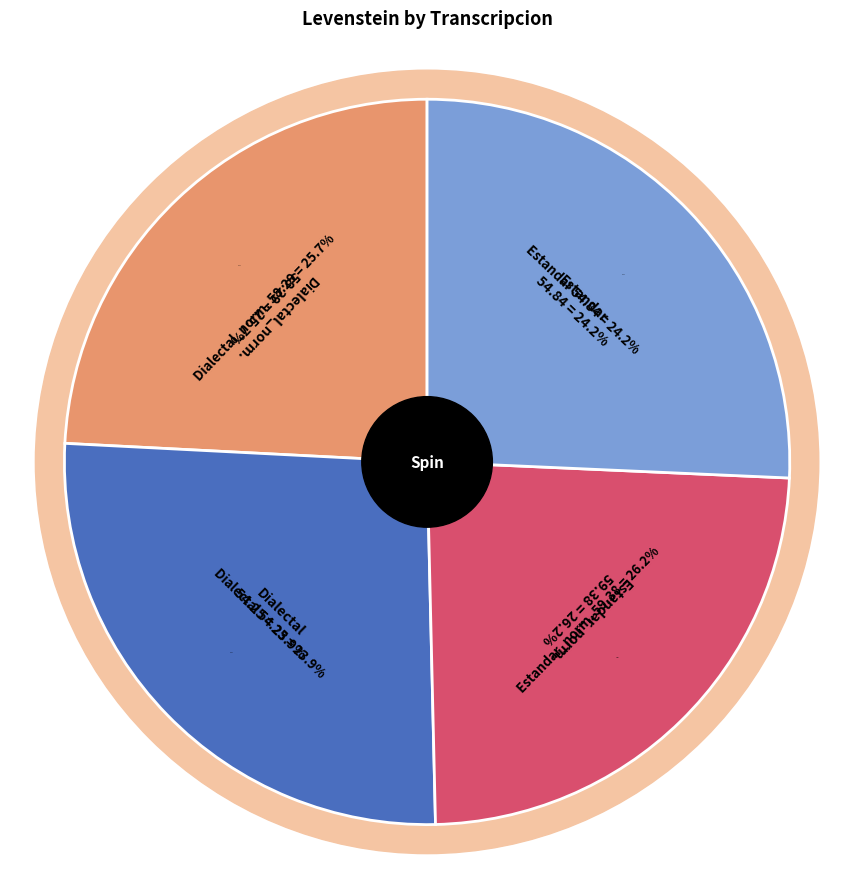

What is the change in value from Estandar to Dialectal?

-0.6